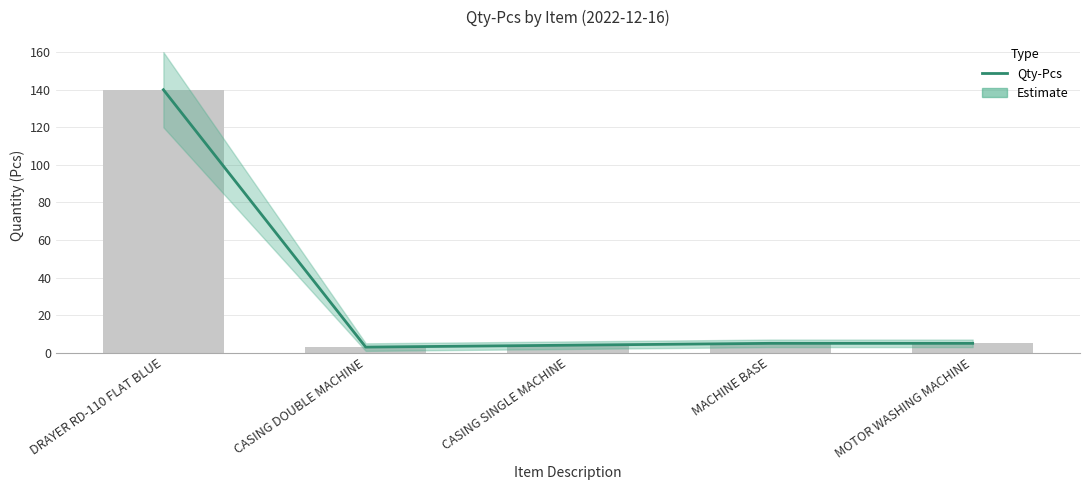

True or false: the data shows 3 at CASING DOUBLE MACHINE.

True